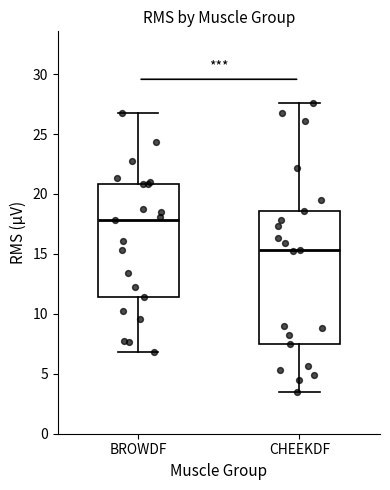

Reading left to right, transcribe this box plot: for each box, give where its median line is, the range the box spans, and where its two whiskers end, as read against the y-axis. The values are not printed on the chart, so give them approximately, as read against the axis.

BROWDF: median 18.0, box 11.5 to 21.0, whiskers 7.0 to 26.5
CHEEKDF: median 15.5, box 7.5 to 18.5, whiskers 3.5 to 27.5